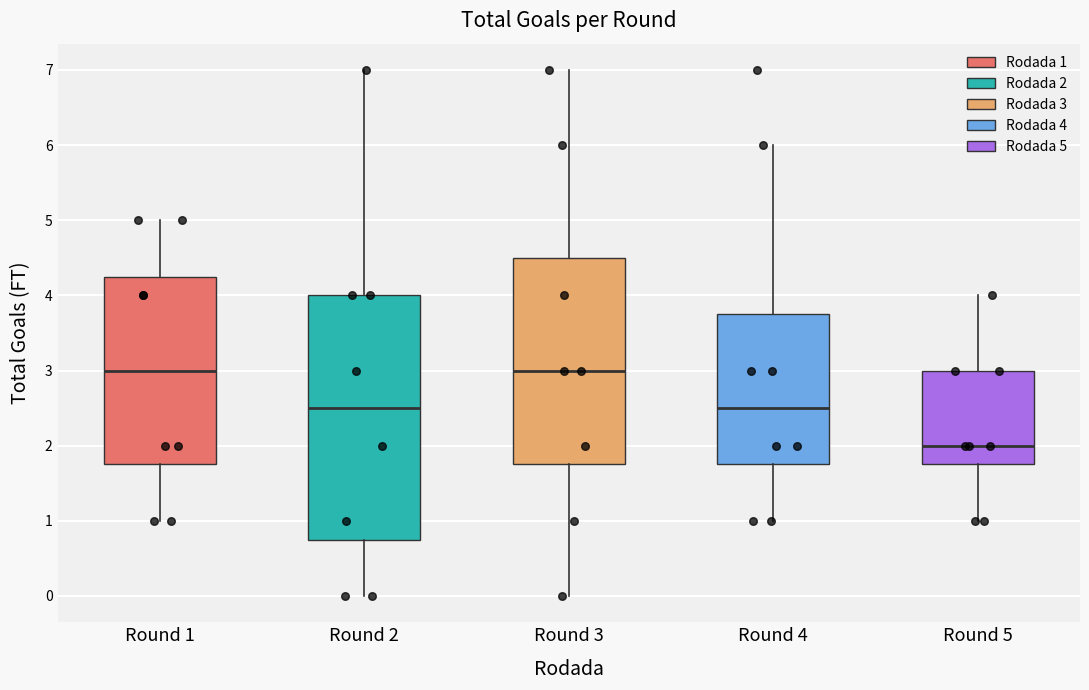

Reading left to right, read every box against the y-axis: the position of its median line, the range the box covers, and the ends of its whiskers. The values are not printed on the chart, so give them approximately, as read against the axis.

Round 1: median 3.0, box 1.8 to 4.3, whiskers 1.0 to 5.0
Round 2: median 2.5, box 0.8 to 4.0, whiskers 0.0 to 7.0
Round 3: median 3.0, box 1.8 to 4.5, whiskers 0.0 to 7.0
Round 4: median 2.5, box 1.8 to 3.8, whiskers 1.0 to 6.0
Round 5: median 2.0, box 1.8 to 3.0, whiskers 1.0 to 4.0